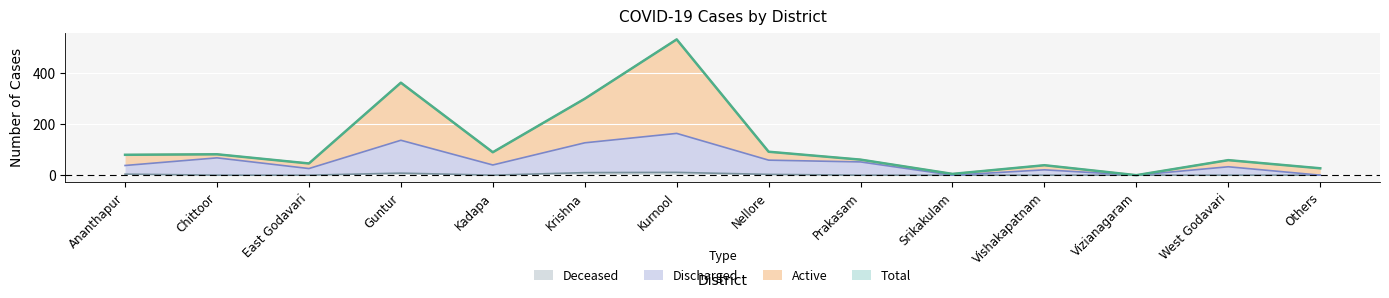

Reading right to left, list all the values displayed in this chart.

Total: Others=27	West Godavari=59	Vizianagaram=0	Vishakapatnam=39	Srikakulam=5	Prakasam=61	Nellore=92	Kurnool=533	Krishna=300	Kadapa=90	Guntur=363	East Godavari=46	Chittoor=82	Ananthapur=80
Active: Others=27	West Godavari=59	Vizianagaram=0	Vishakapatnam=39	Srikakulam=5	Prakasam=61	Nellore=92	Kurnool=533	Krishna=300	Kadapa=90	Guntur=363	East Godavari=46	Chittoor=82	Ananthapur=80
Discharged: Others=0	West Godavari=33	Vizianagaram=0	Vishakapatnam=21	Srikakulam=0	Prakasam=52	Nellore=59	Kurnool=164	Krishna=127	Kadapa=40	Guntur=137	East Godavari=26	Chittoor=68	Ananthapur=38
Deceased: Others=0	West Godavari=0	Vizianagaram=0	Vishakapatnam=0	Srikakulam=0	Prakasam=0	Nellore=3	Kurnool=11	Krishna=10	Kadapa=0	Guntur=8	East Godavari=0	Chittoor=0	Ananthapur=4